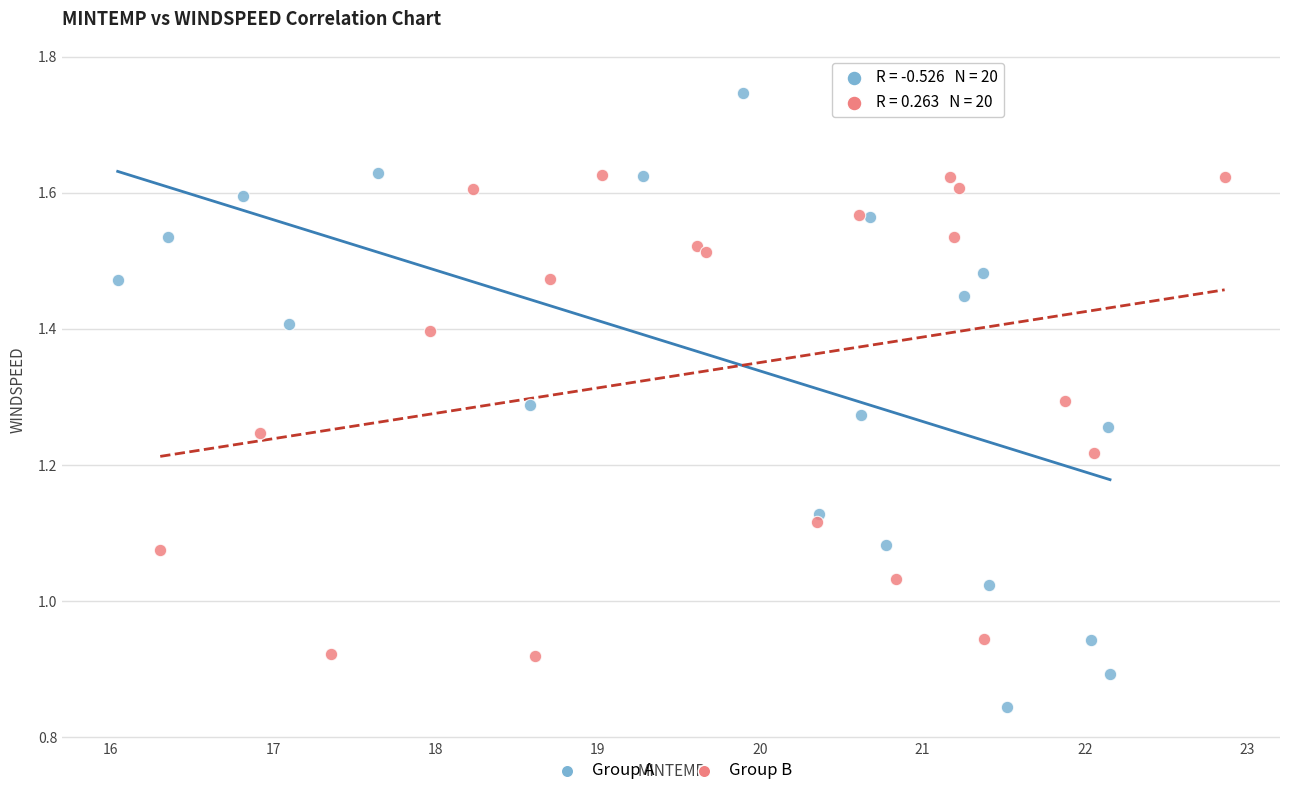

Which series has the largest Y range (max minus min)?

Group A